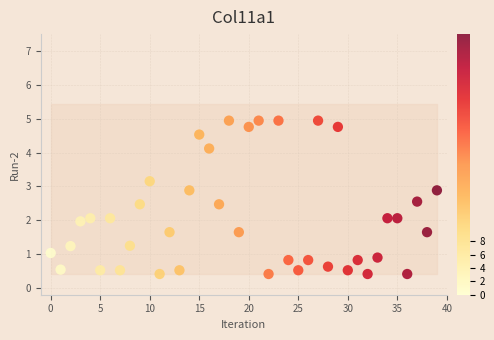

What is the range of Y values (max minus min)?

4.5